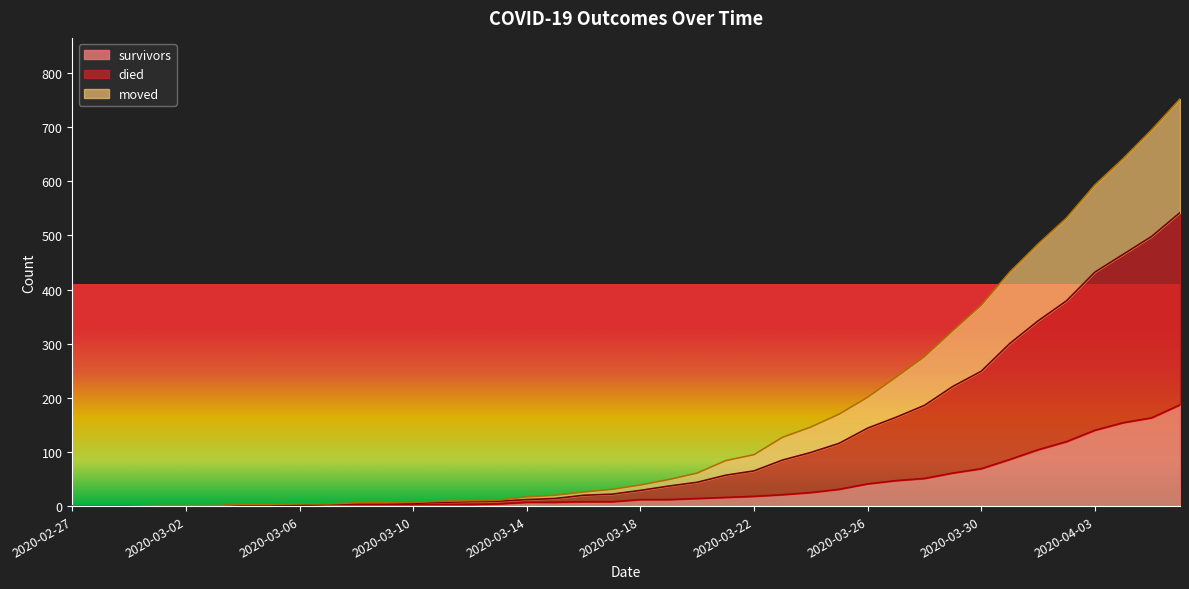

Count the number of data series in this chart.

3